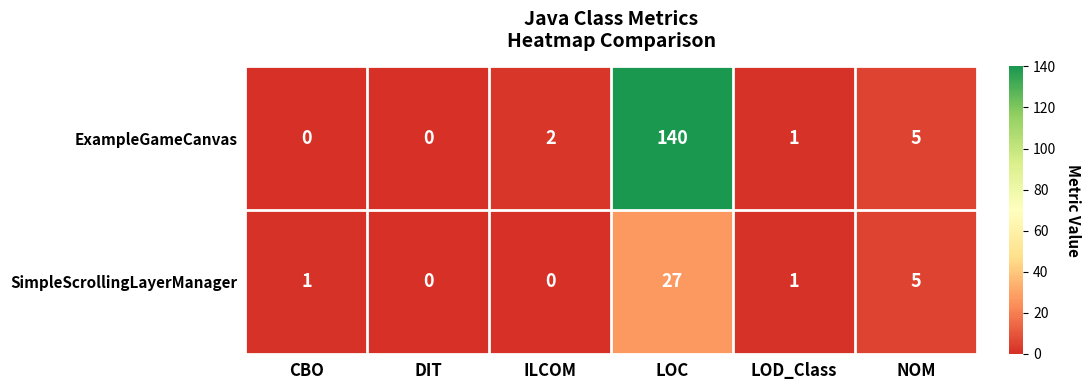

Is it true that ExampleGameCanvas equals 2 at NOM?

False